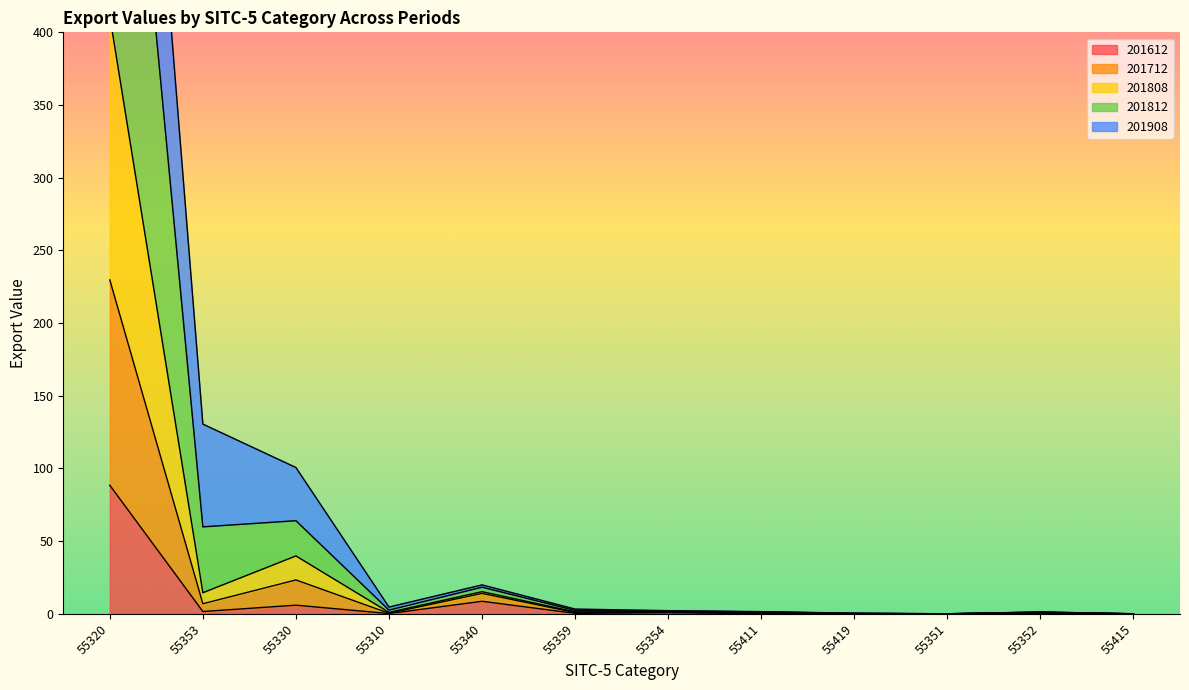

What is the greatest value displayed?

930.6